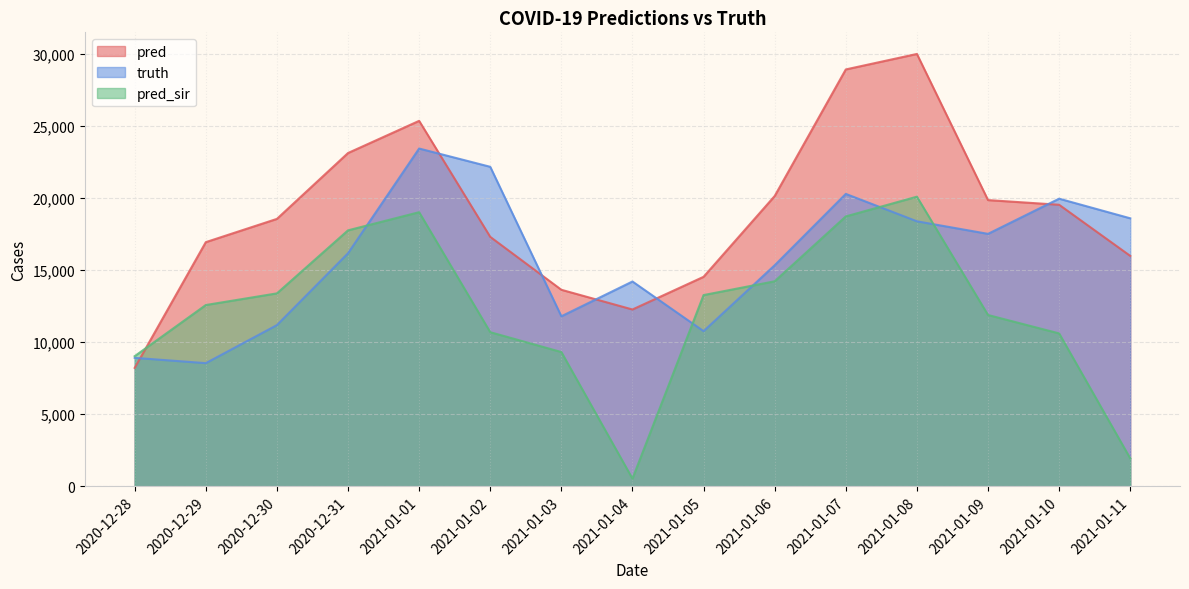

Between 2021-01-09 and 2021-01-10, which series saw the biggest shift?

truth